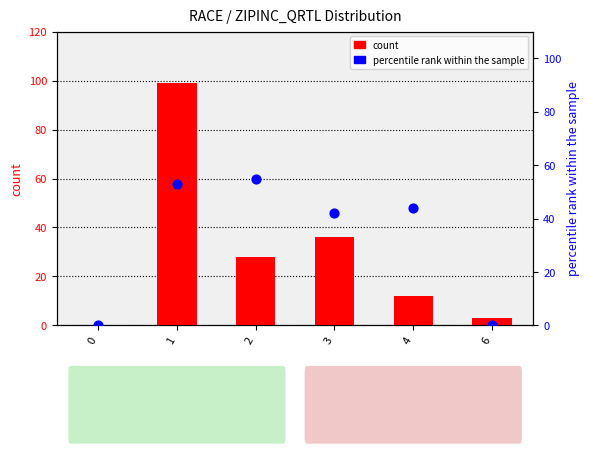

What is the total value across all series at 6?

3